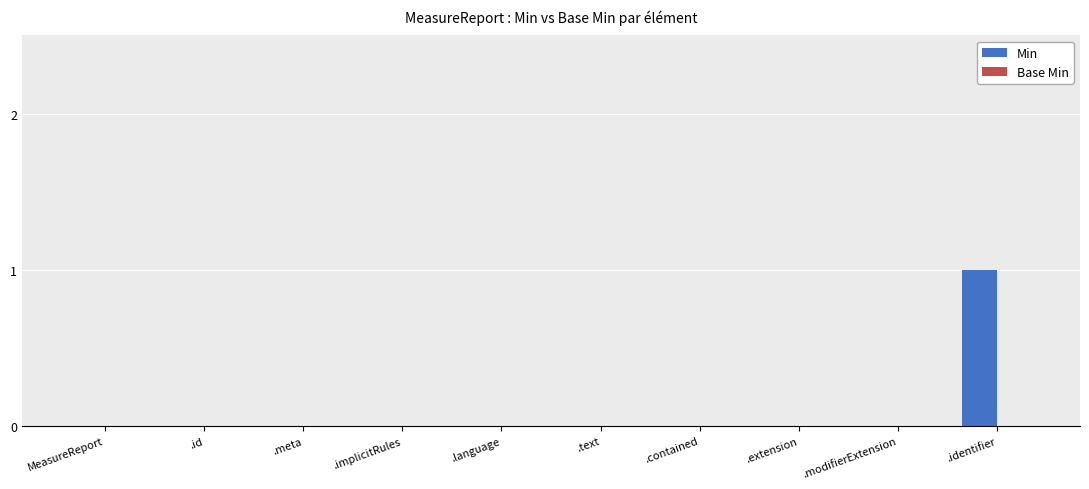

True or false: the data shows -1 at .modifierExtension.

False